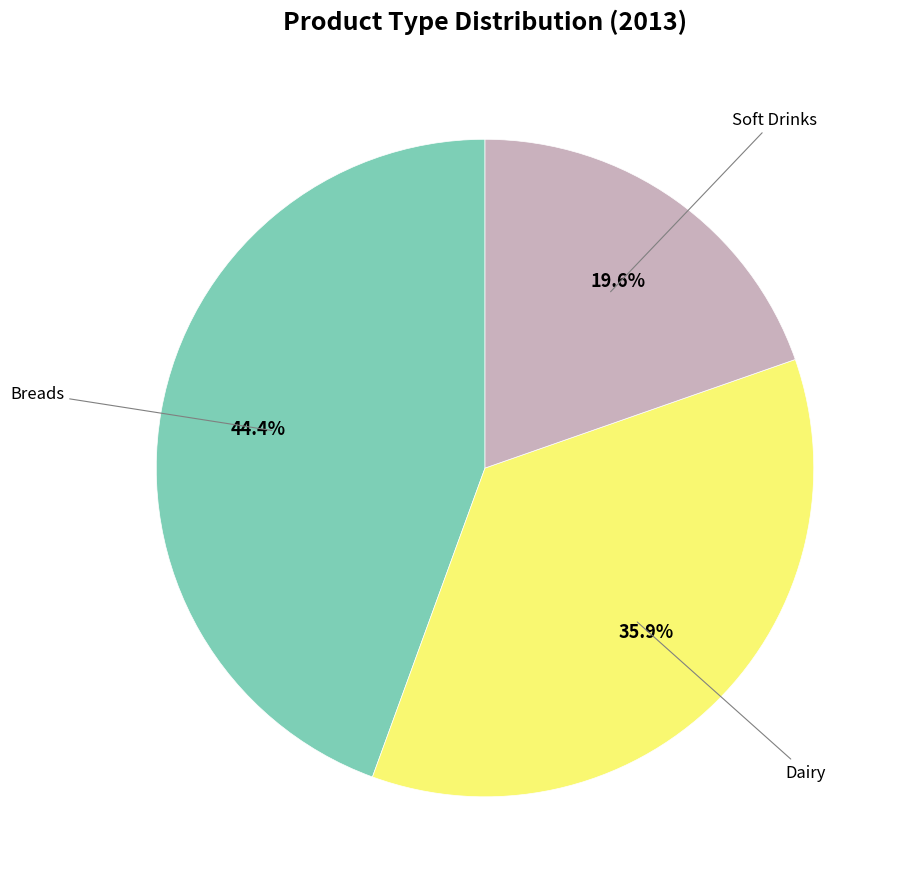

Is there a majority slice in this chart?

No